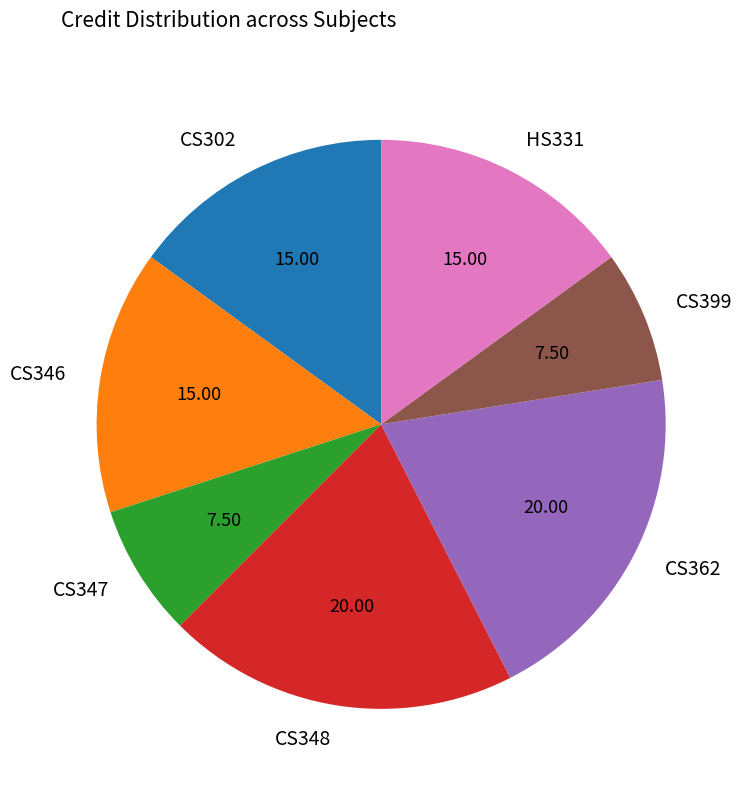

Between CS347 and CS362, which is larger?

CS362